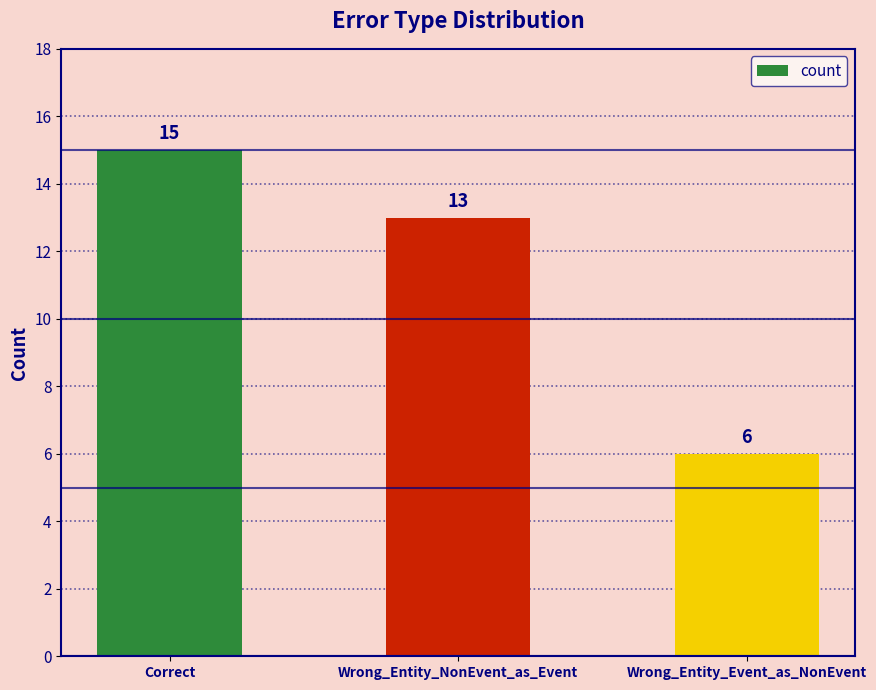

What is the label of the 3rd bar from the left?

Wrong_Entity_Event_as_NonEvent